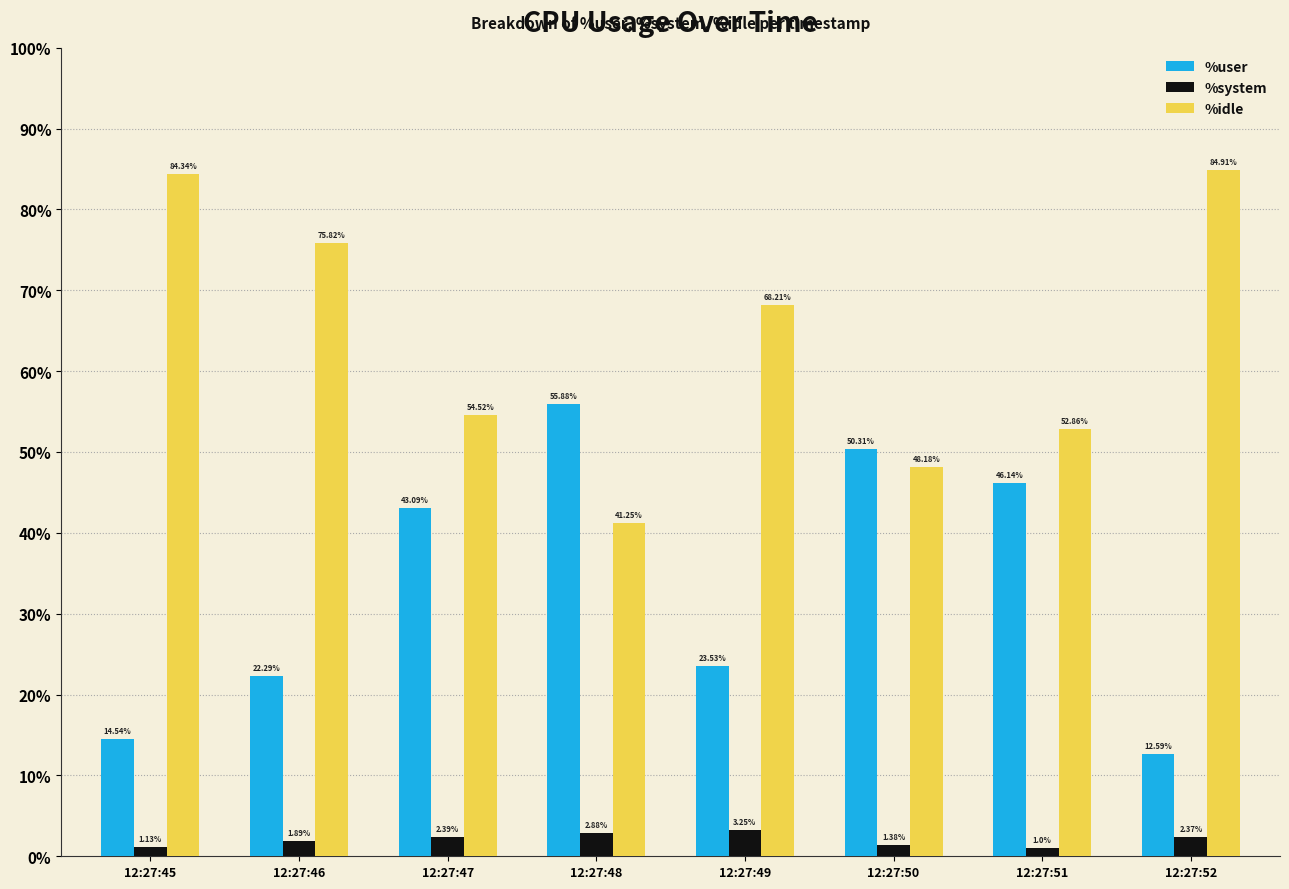

Which series has the widest spread of values?

%idle